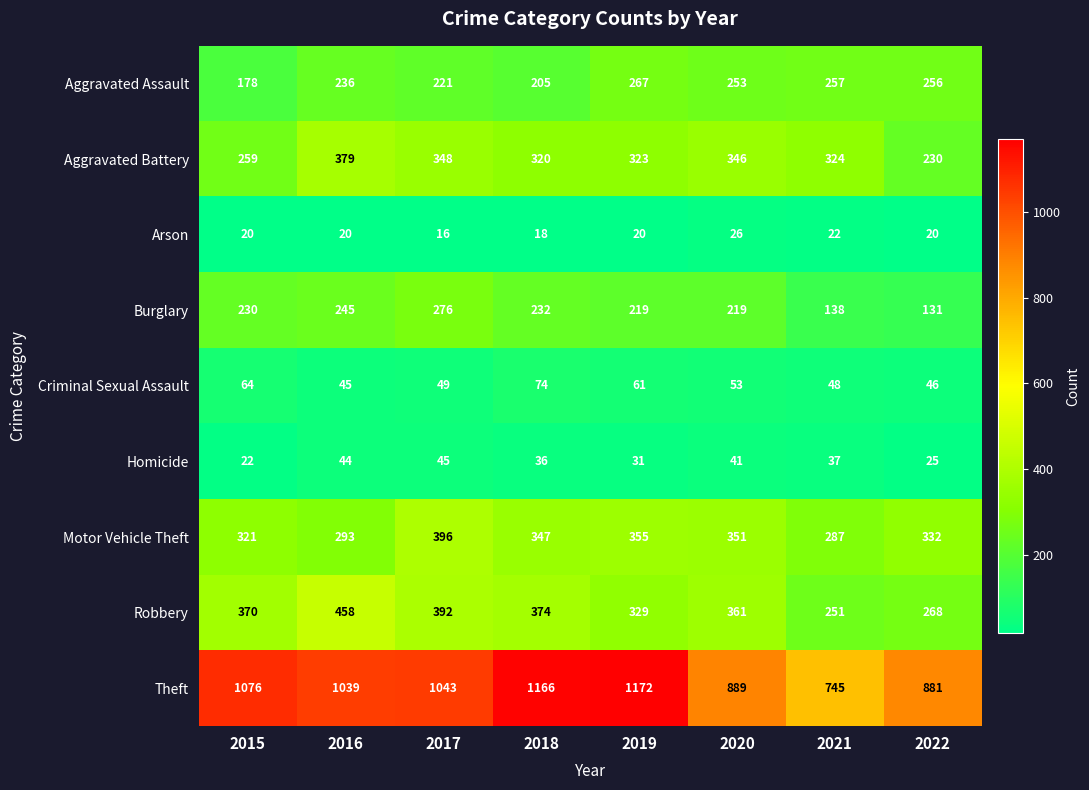

Which series has the widest spread of values?

Theft